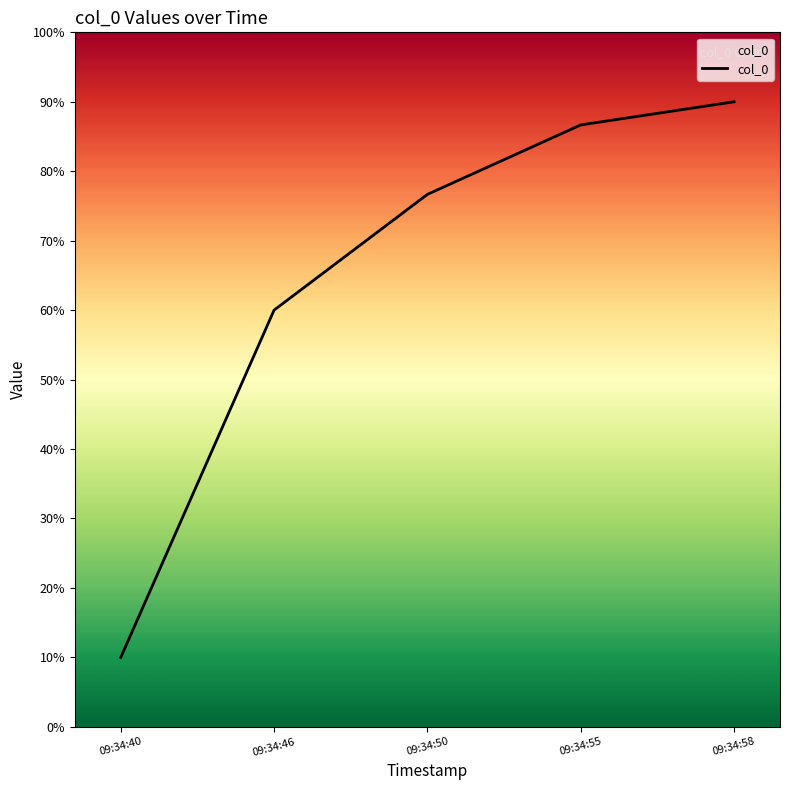

What is the average value?

64.7